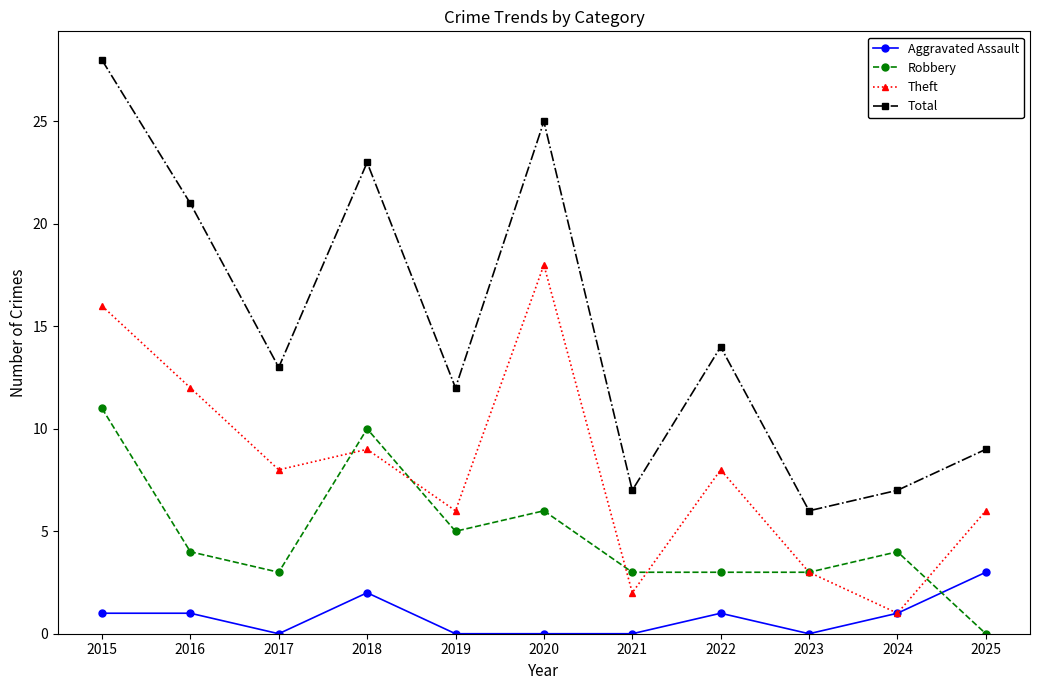

True or false: Total and Robbery cross at least once.

False